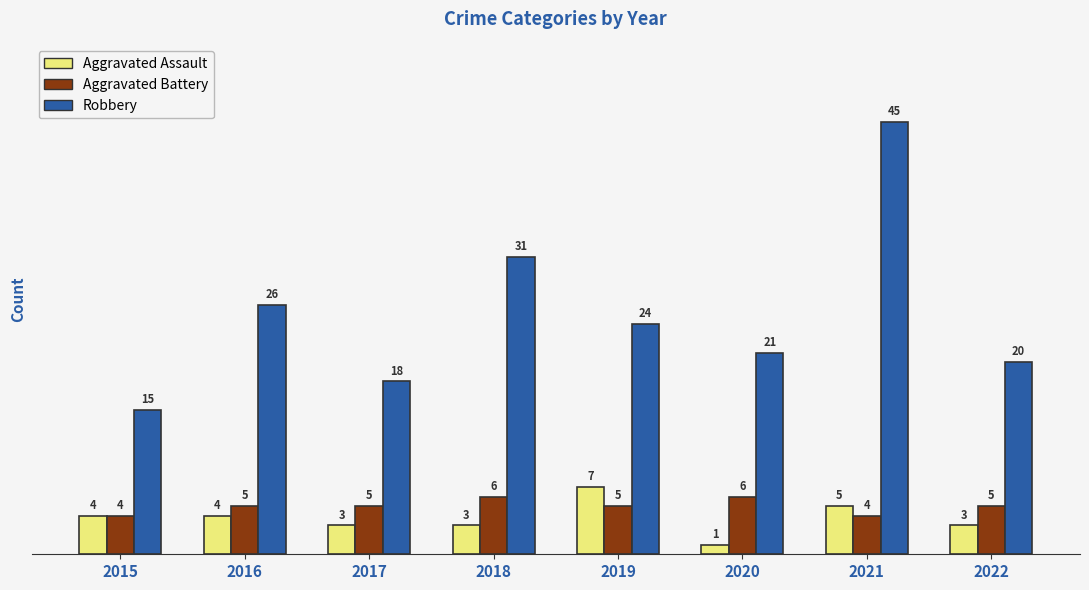

What is the difference between the highest and lowest values at 2022?

17